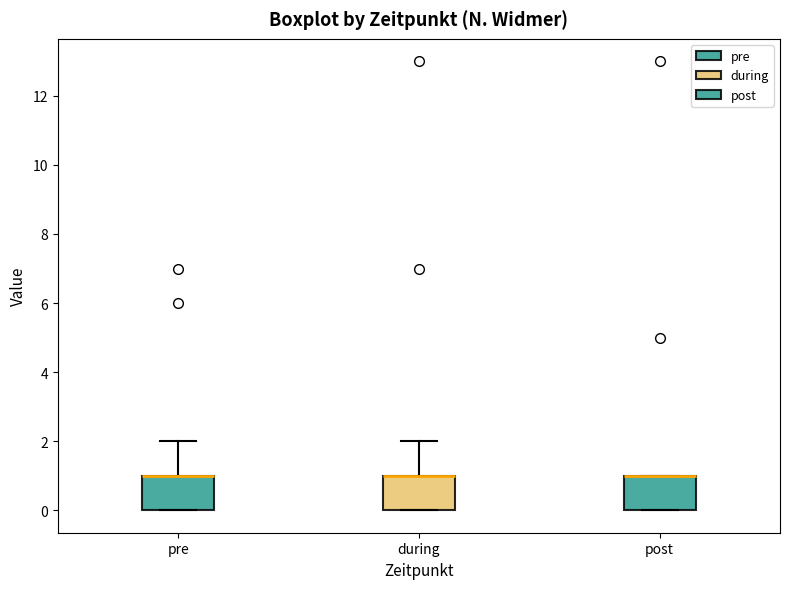

Where does the upper whisker of the box for during end on the y-axis? The values are not printed on the chart, so give them approximately, as read against the axis.

2